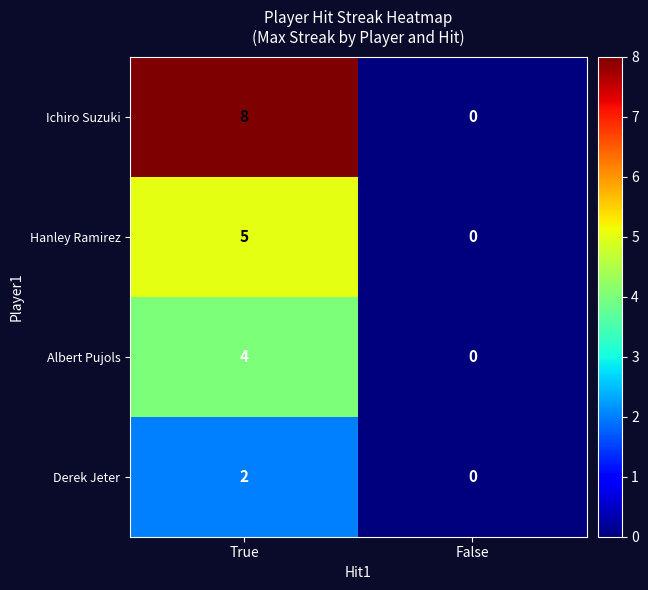

What is the sum of all Hanley Ramirez values?

5